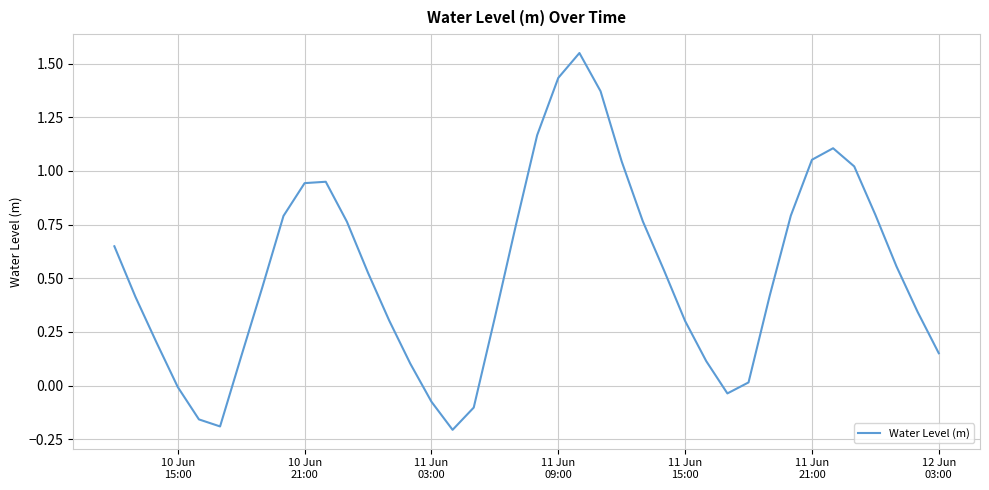

Reading left to right, list all the values displayed in this chart.

0.6	0.4	0.2	-0.0	-0.2	-0.2	0.1	0.5	0.8	0.9	0.9	0.8	0.5	0.3	0.1	-0.1	-0.2	-0.1	0.3	0.7	1.2	1.4	1.5	1.4	1.0	0.8	0.5	0.3	0.1	-0.0	0.0	0.4	0.8	1.1	1.1	1.0	0.8	0.6	0.3	0.2